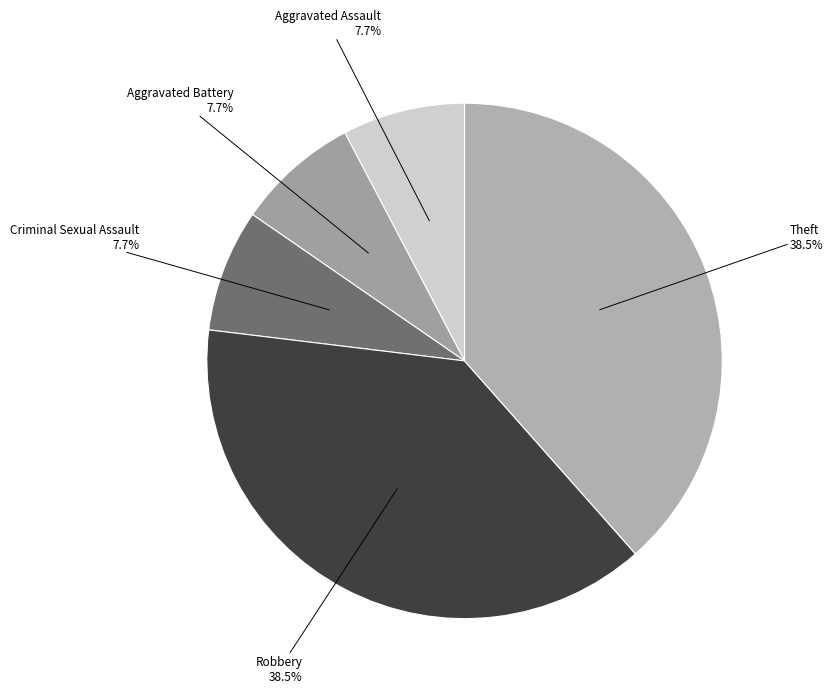

True or false: Criminal Sexual Assault accounts for 20% of the total.

False